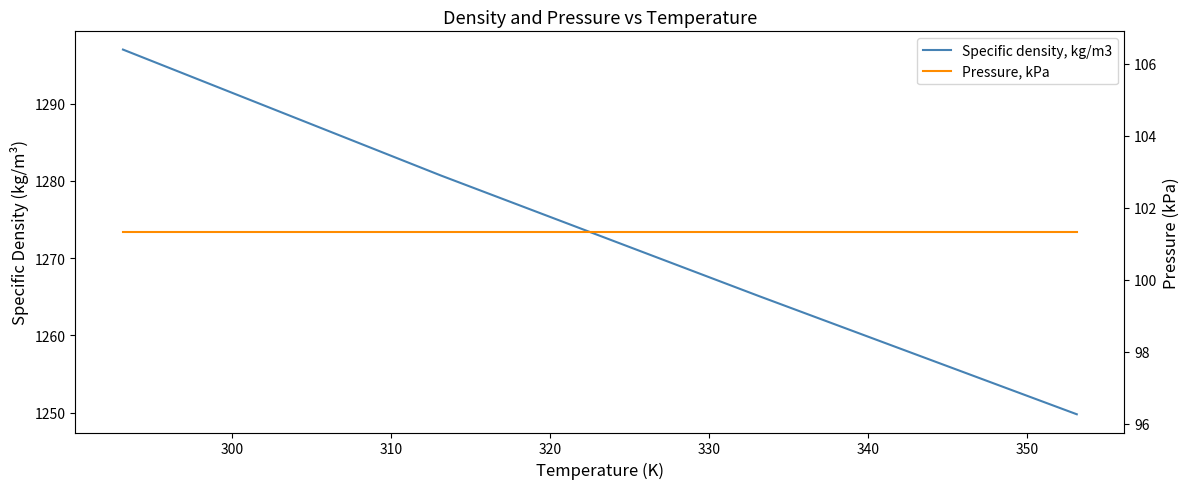

True or false: Pressure, kPa and Specific density, kg/m3 cross at least once.

False